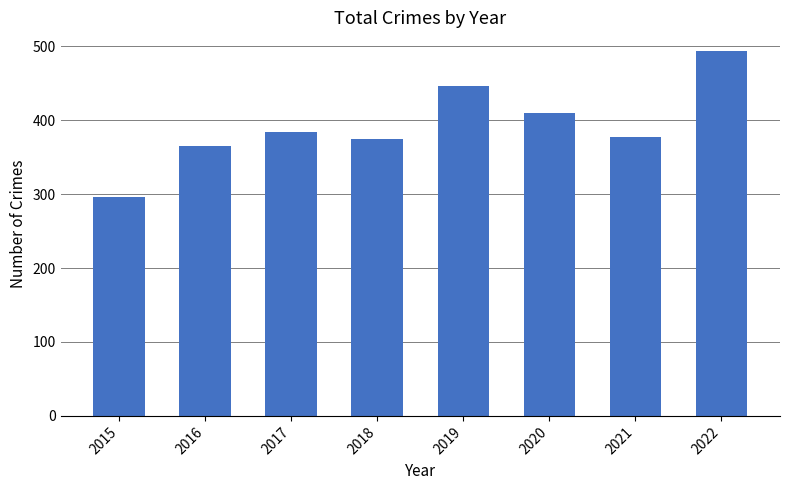

What is the ratio of the value at 2016 to the value at 2018?

1.0